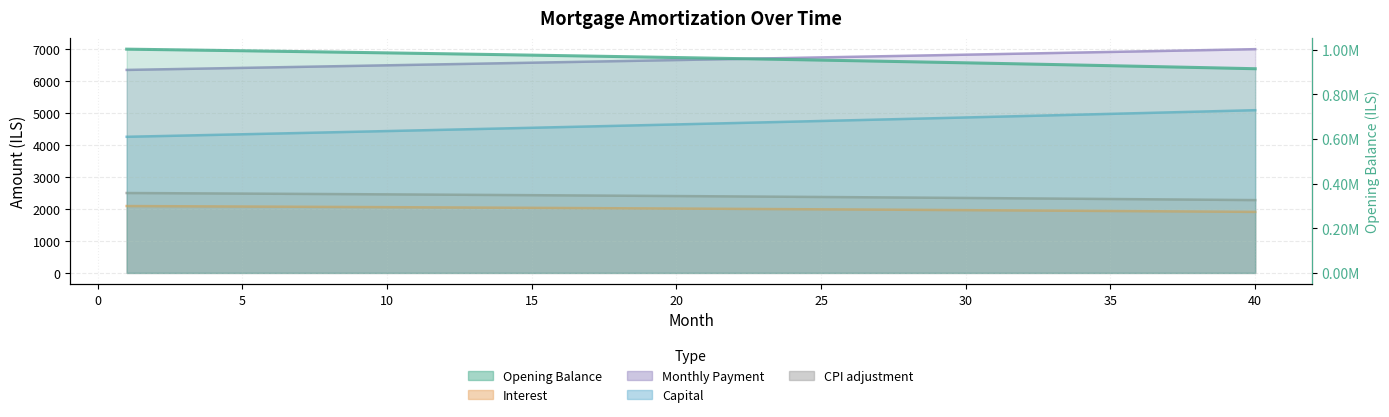

Read the capital value at 12.

4471.5